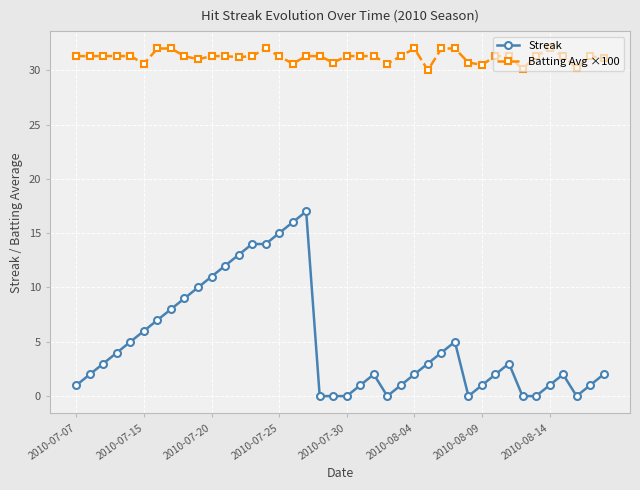

Which series has the largest total across all categories?

Batting Avg ×100